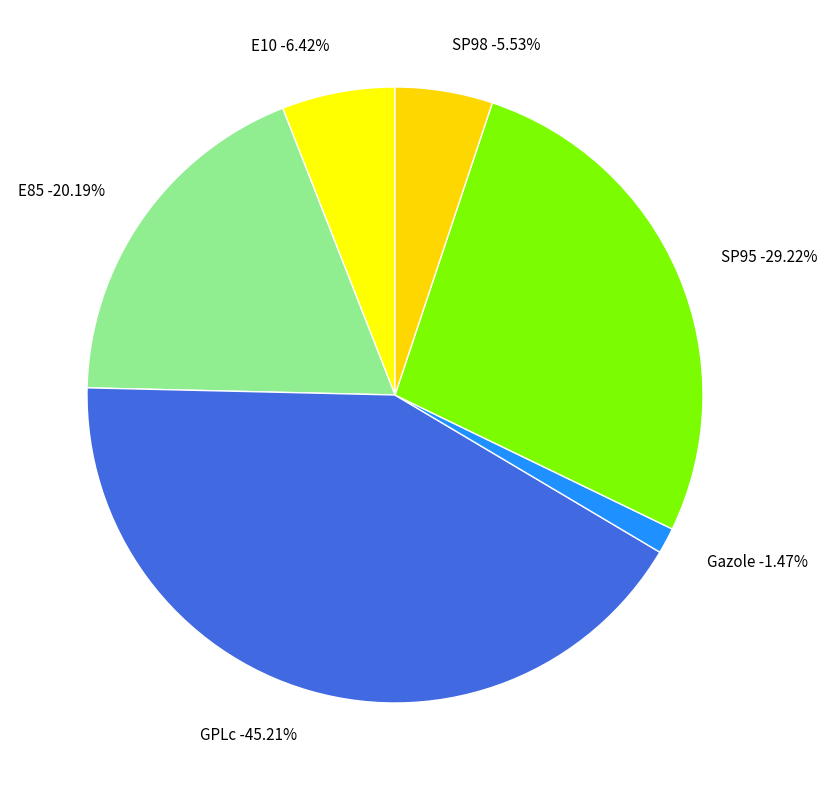

To the nearest percent, what is the combined percentage of SP98 and GPLc?

47%